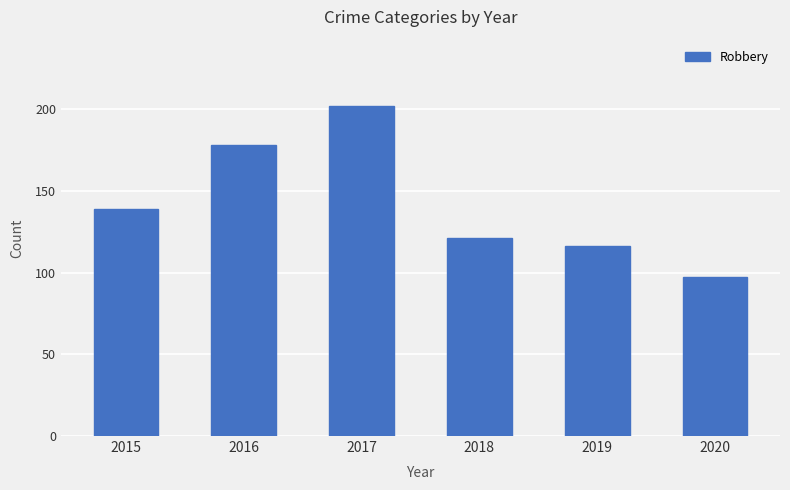

Count the number of data series in this chart.

1